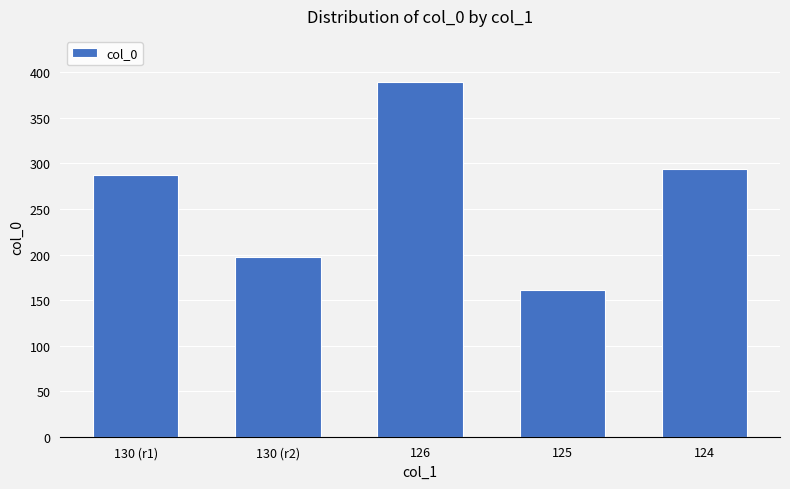

How many series are shown in this chart?

1